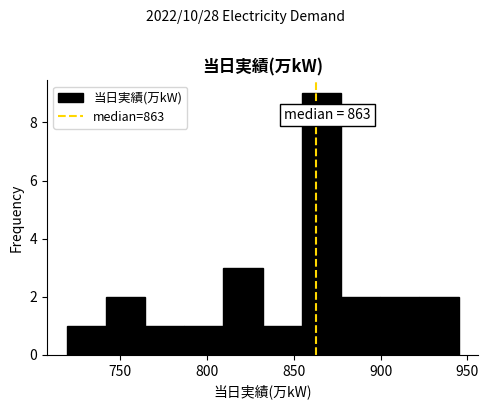

Which range on the x-axis has the tallest bar?

855 to 875